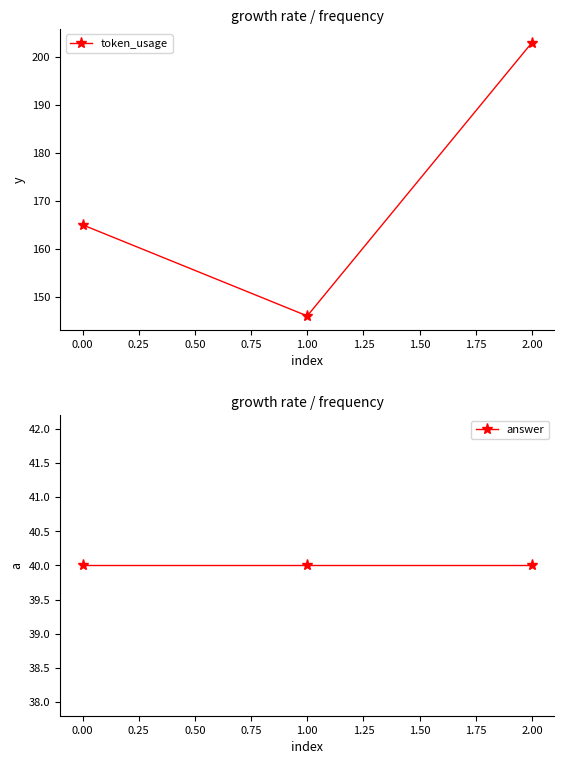

List the labels in order of token_usage value, smallest first.

1.00, 0.00, 2.00